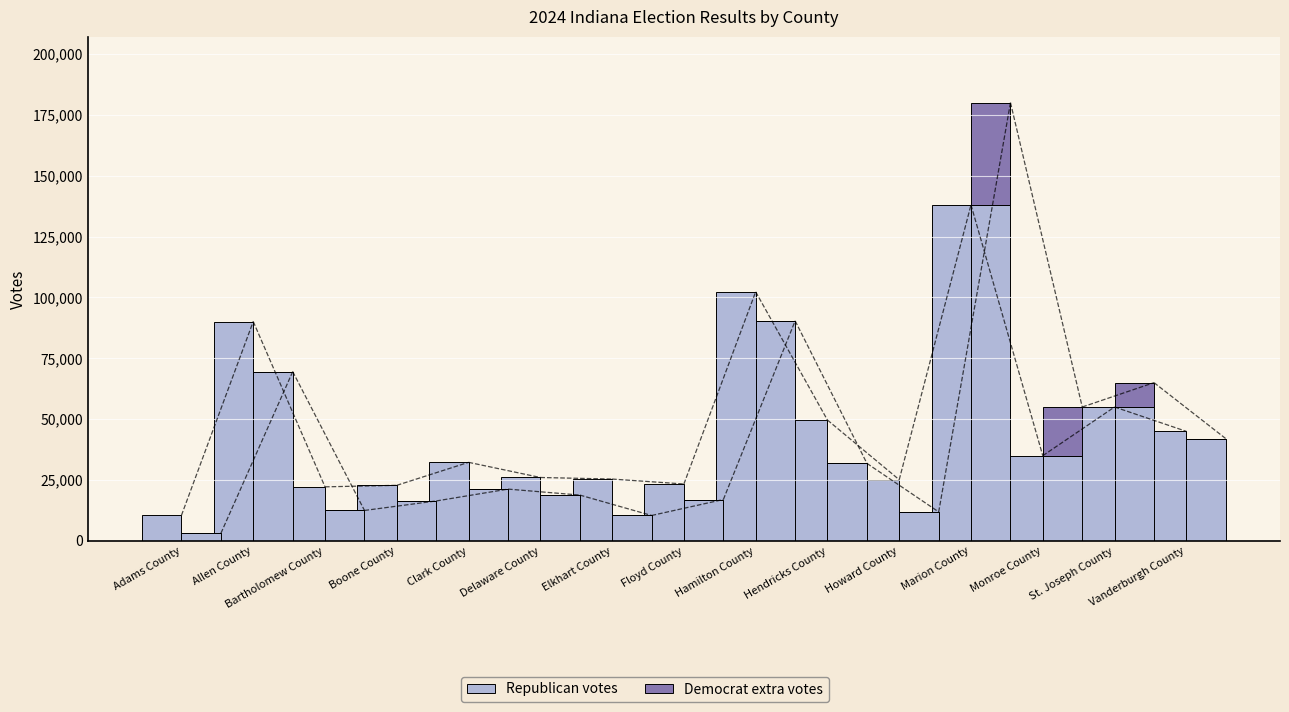

What is the difference between the maximum and minimum values in the votes_democrats series?

134825